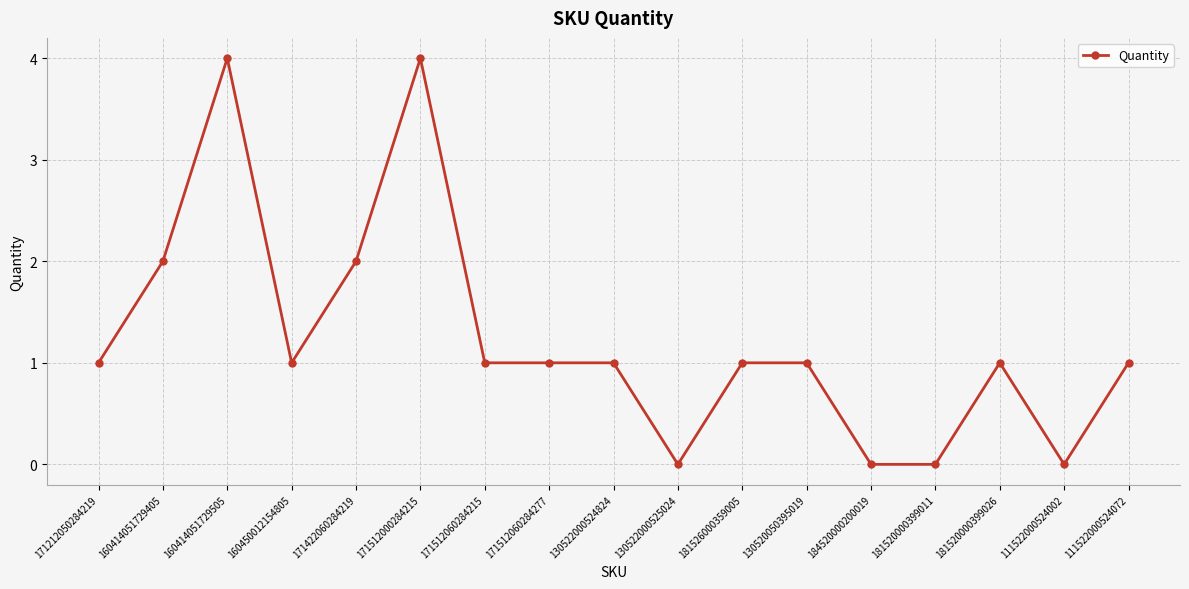

Is it true that the value at 111522000524072 is 0?

False